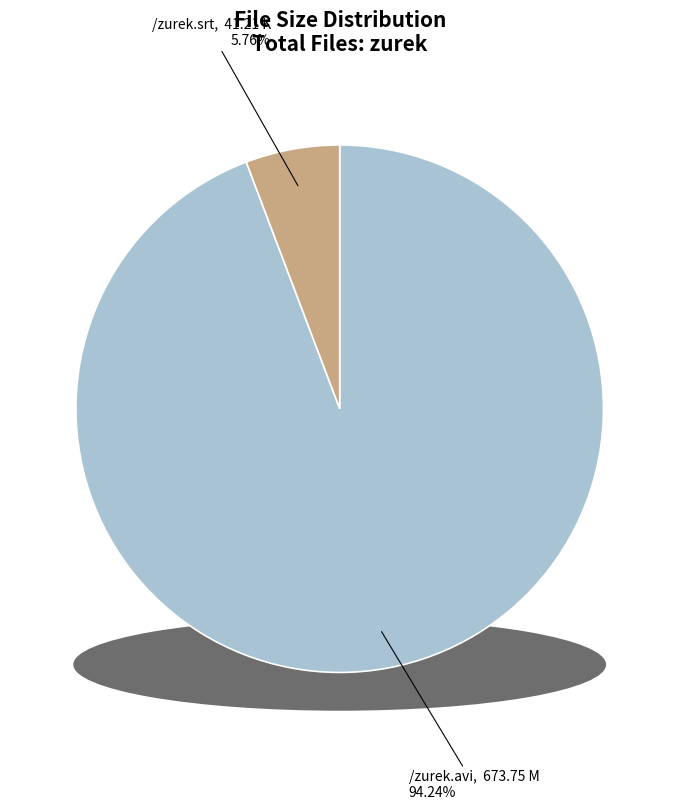

Rank the categories by value from highest to lowest.

/zurek.avi, /zurek.srt